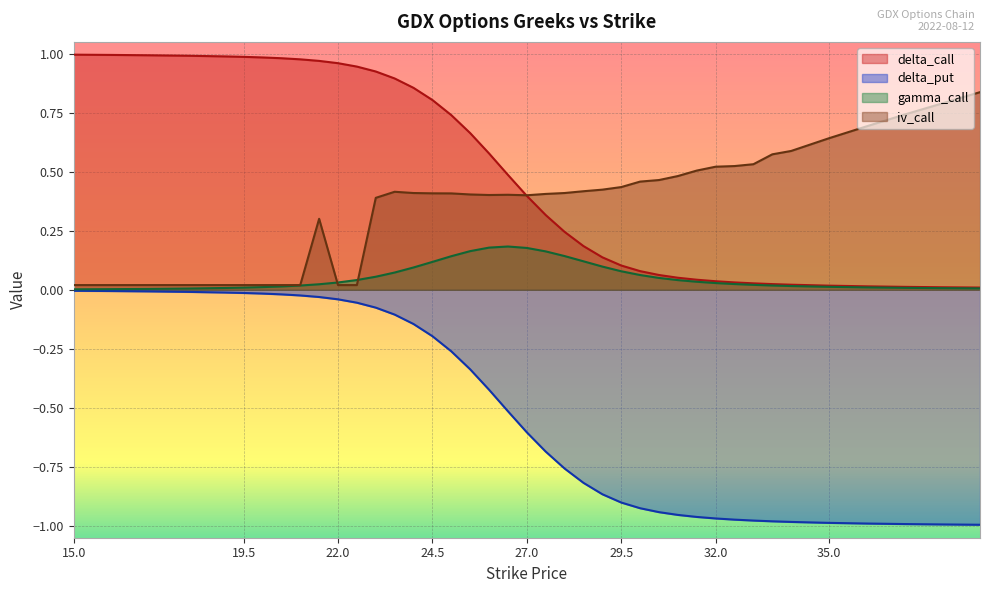

What is the difference between the delta_call values at 18 and 35?

1.0